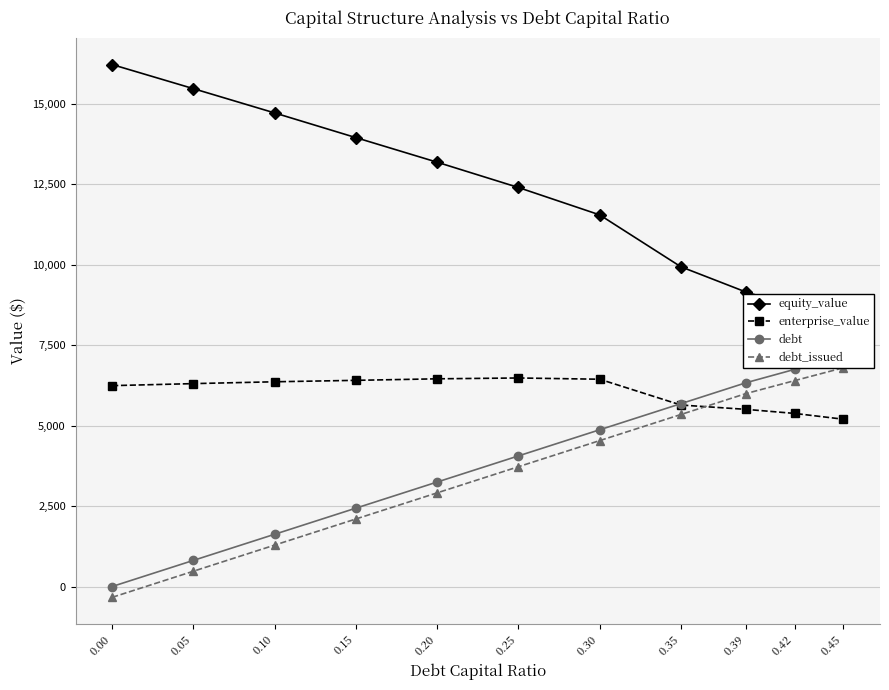

How many lines are shown in the chart?

4